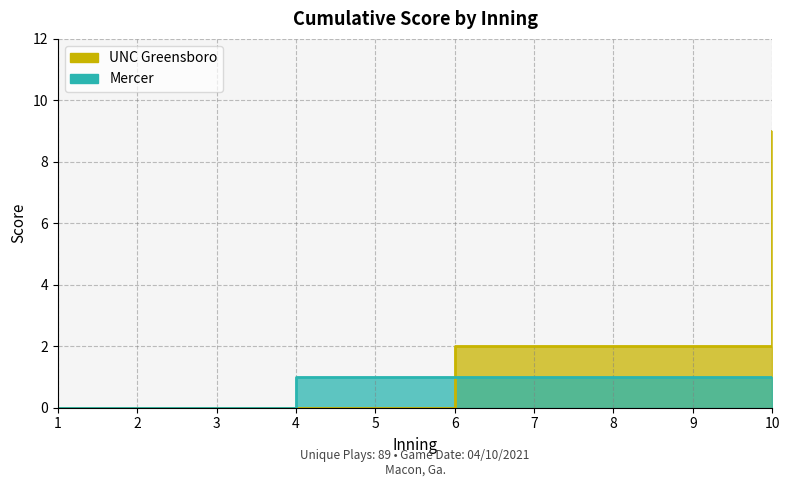

At which label does UNC Greensboro reach its peak?

10